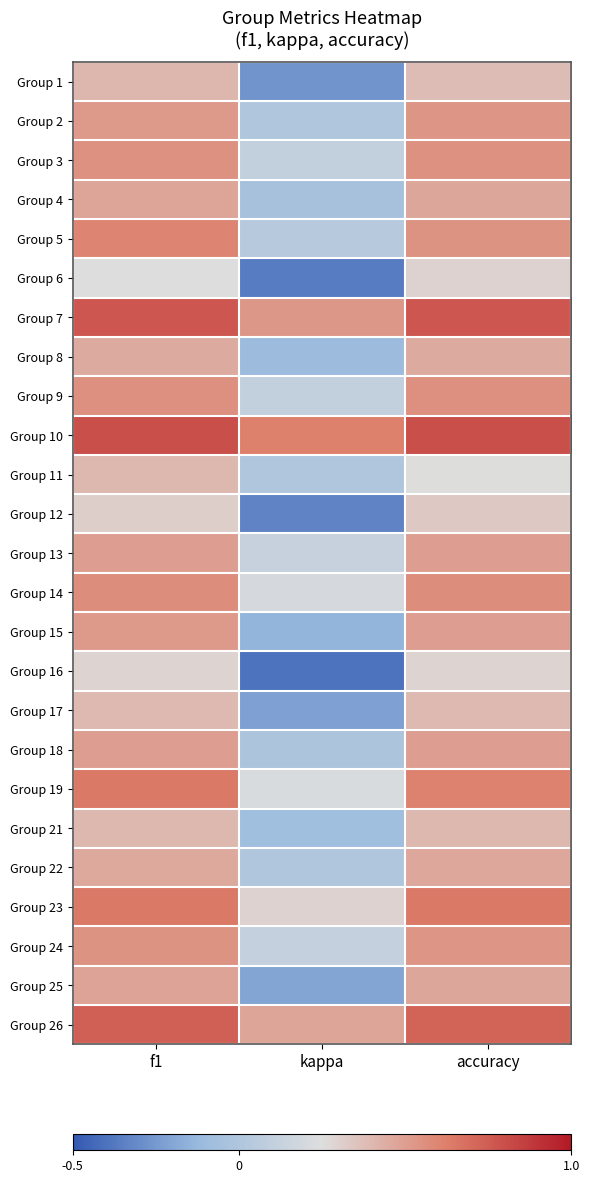

Reading right to left, what are all the values shown in this chart?

Group 1: accuracy=0.4	kappa=-0.3	f1=0.4
Group 2: accuracy=0.5	kappa=0.0	f1=0.5
Group 3: accuracy=0.6	kappa=0.1	f1=0.6
Group 4: accuracy=0.5	kappa=-0.0	f1=0.5
Group 5: accuracy=0.5	kappa=0.0	f1=0.6
Group 6: accuracy=0.3	kappa=-0.4	f1=0.2
Group 7: accuracy=0.8	kappa=0.5	f1=0.8
Group 8: accuracy=0.5	kappa=-0.1	f1=0.5
Group 9: accuracy=0.6	kappa=0.1	f1=0.6
Group 10: accuracy=0.8	kappa=0.6	f1=0.8
Group 11: accuracy=0.2	kappa=0.0	f1=0.4
Group 12: accuracy=0.3	kappa=-0.3	f1=0.3
Group 13: accuracy=0.5	kappa=0.1	f1=0.5
Group 14: accuracy=0.6	kappa=0.2	f1=0.6
Group 15: accuracy=0.5	kappa=-0.1	f1=0.5
Group 16: accuracy=0.3	kappa=-0.4	f1=0.3
Group 17: accuracy=0.4	kappa=-0.2	f1=0.4
Group 18: accuracy=0.5	kappa=-0.0	f1=0.5
Group 19: accuracy=0.6	kappa=0.2	f1=0.6
Group 21: accuracy=0.4	kappa=-0.1	f1=0.4
Group 22: accuracy=0.5	kappa=0.0	f1=0.5
Group 23: accuracy=0.6	kappa=0.3	f1=0.6
Group 24: accuracy=0.5	kappa=0.1	f1=0.5
Group 25: accuracy=0.5	kappa=-0.2	f1=0.5
Group 26: accuracy=0.7	kappa=0.5	f1=0.7